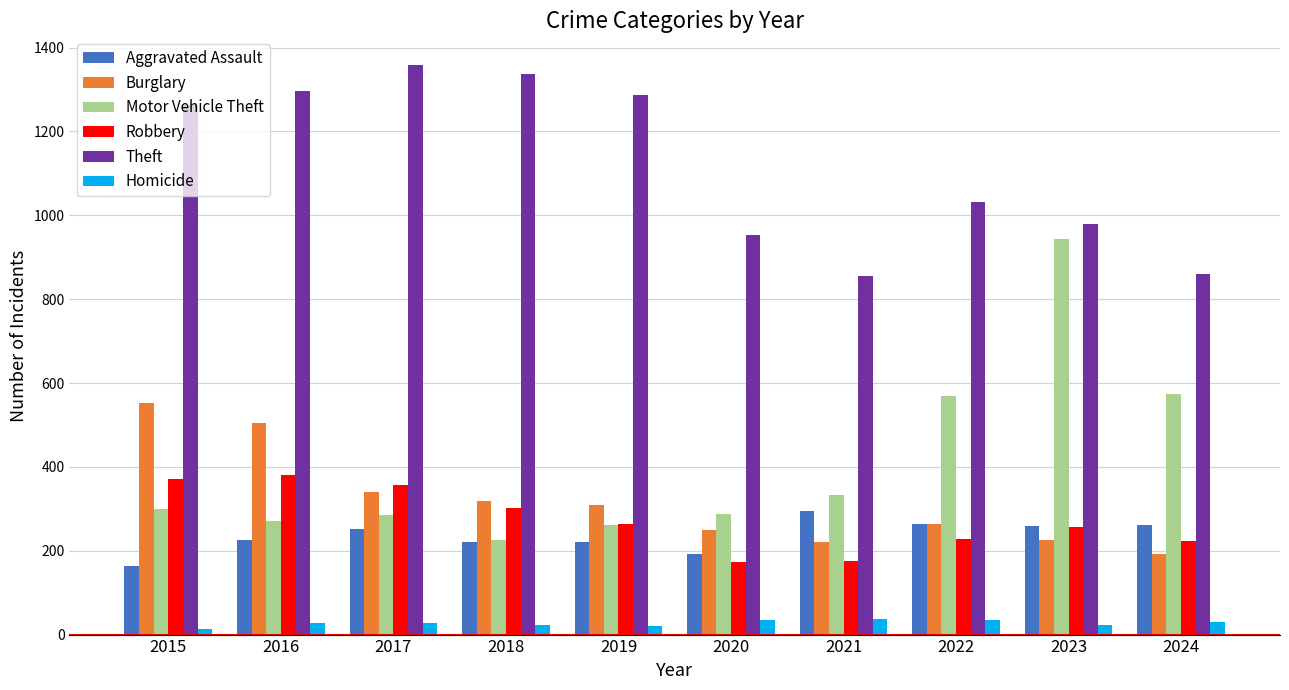

Count the number of data series in this chart.

6